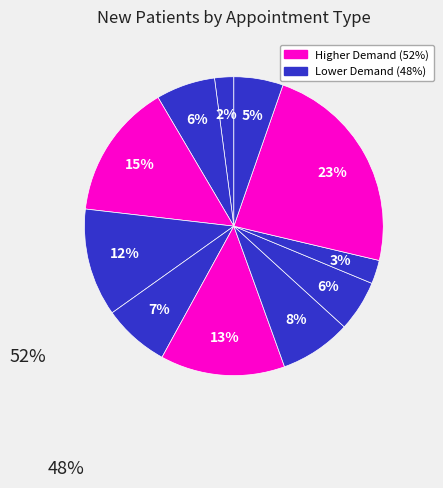

How many slices are in this pie chart?

11